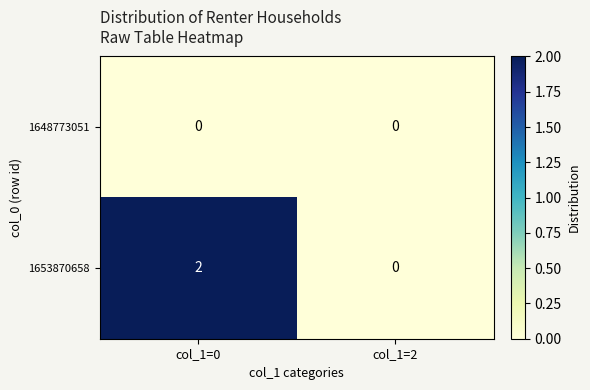

Reading right to left, transcribe all the data shown in this chart.

1648773051: col_1=2=0	col_1=0=0
1653870658: col_1=2=0	col_1=0=2